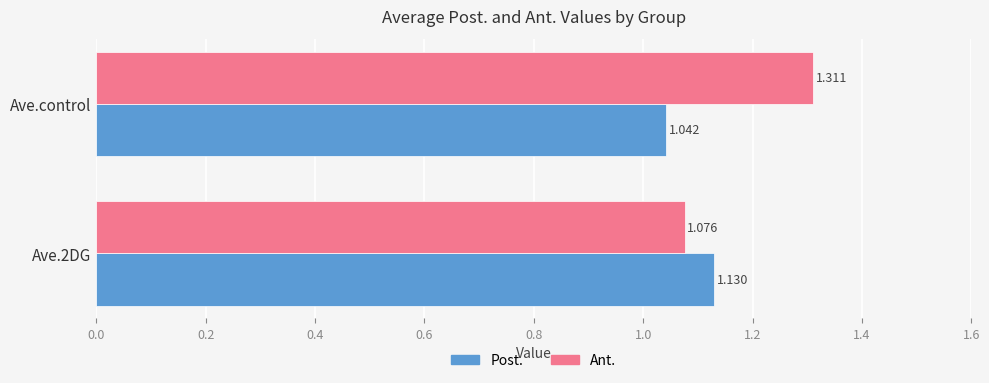

At which category is the sum across all series the highest?

Ave.control